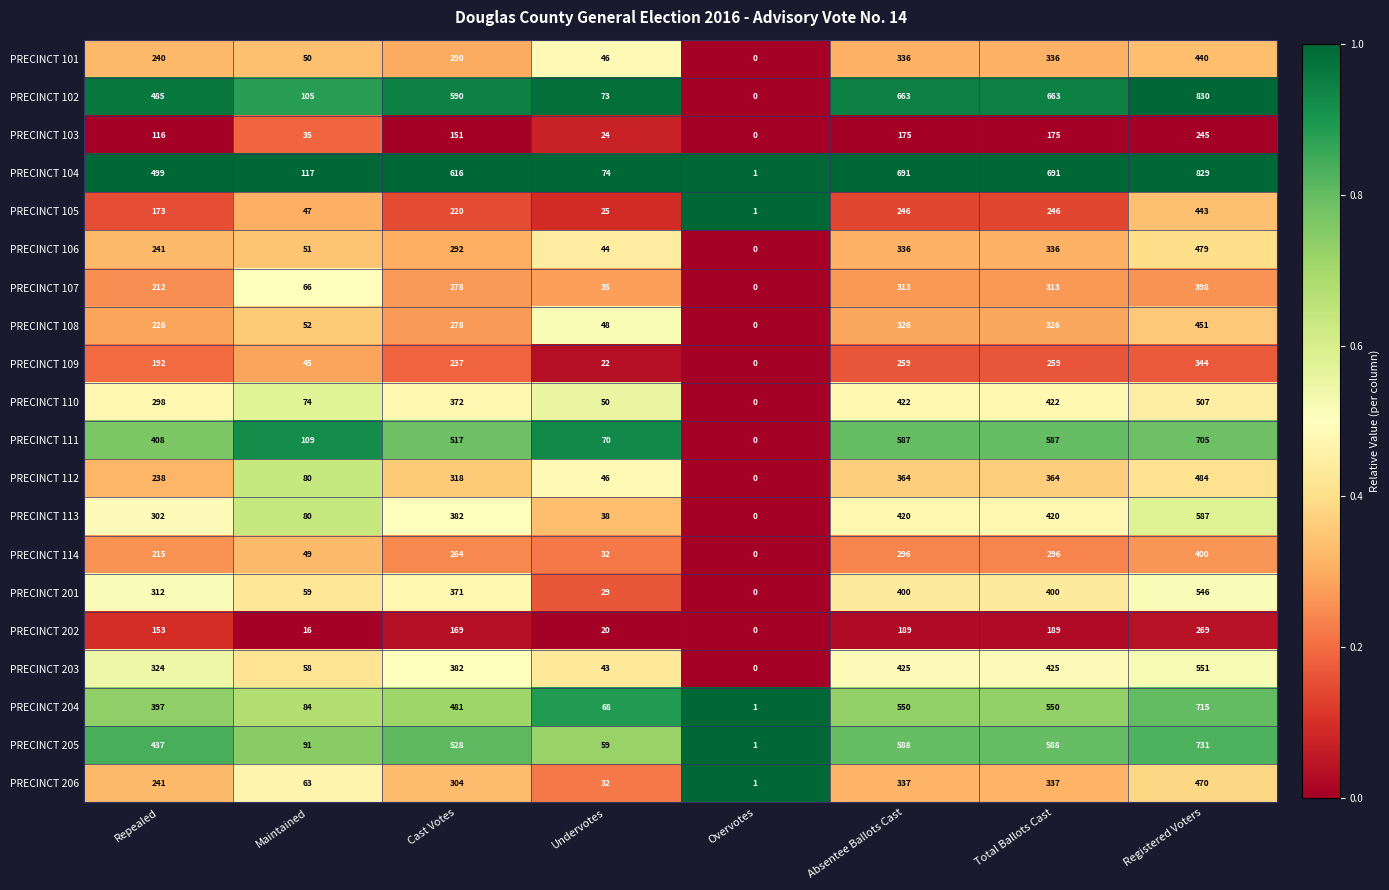

Where is PRECINCT 201 nearest to the value 273?

Repealed